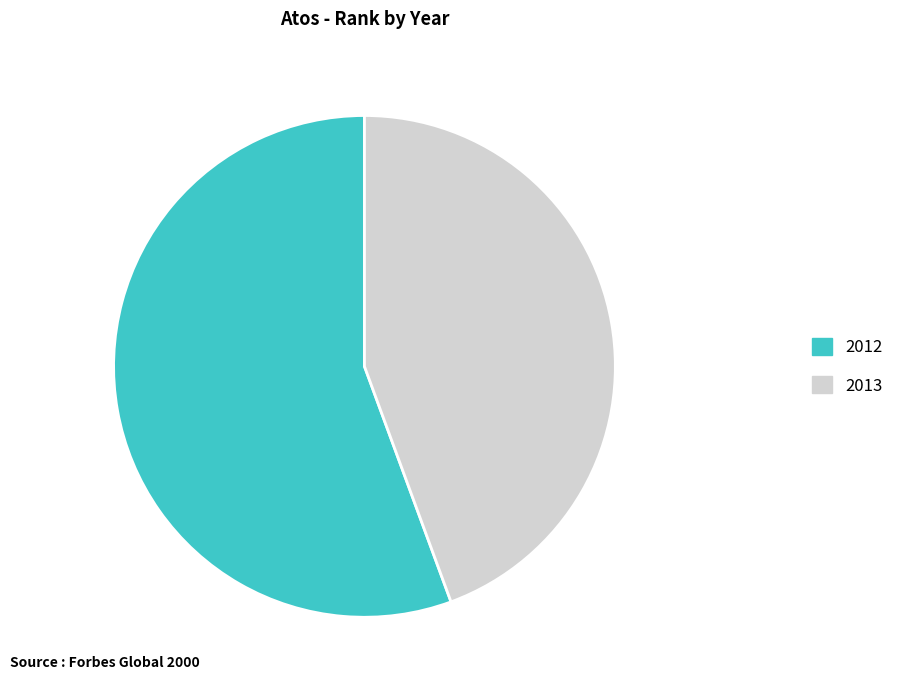

True or false: 2012 accounts for 56% of the total.

True